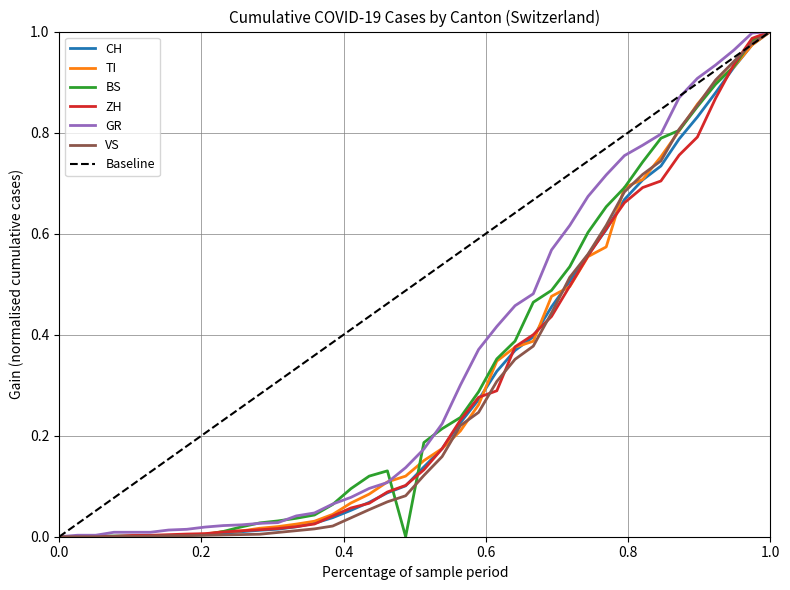

True or false: BS has a value of 0.4 at 0.0.

False